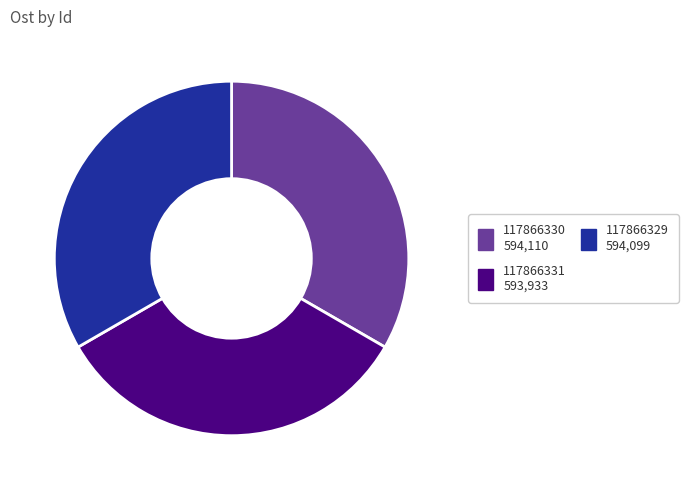

Approximately how many times larger is the value at 117866330 594,110 compared to 117866329 594,099?

1.0